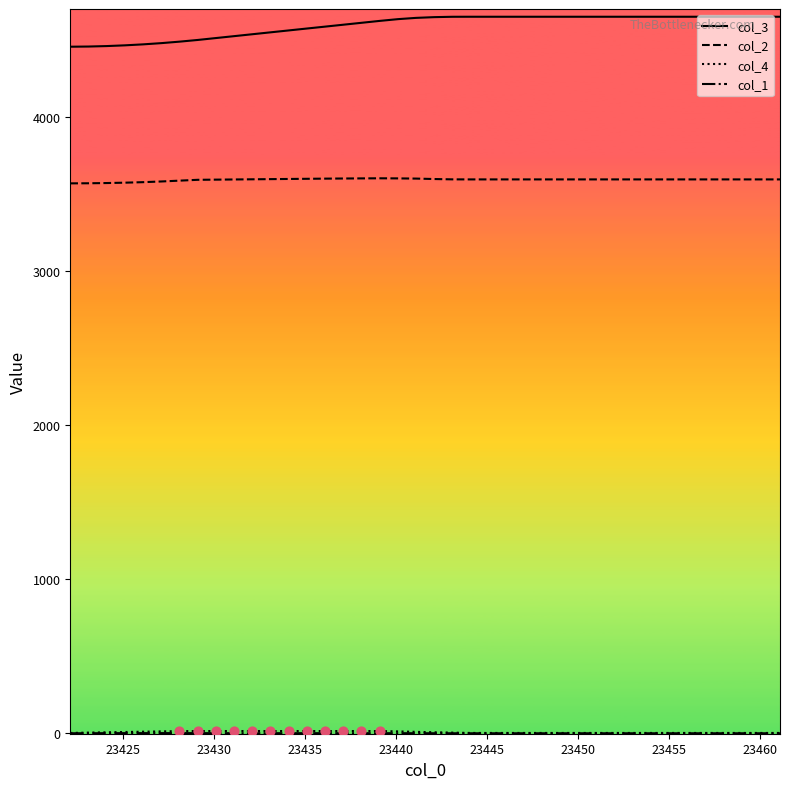

Which series has the largest total across all categories?

col_3